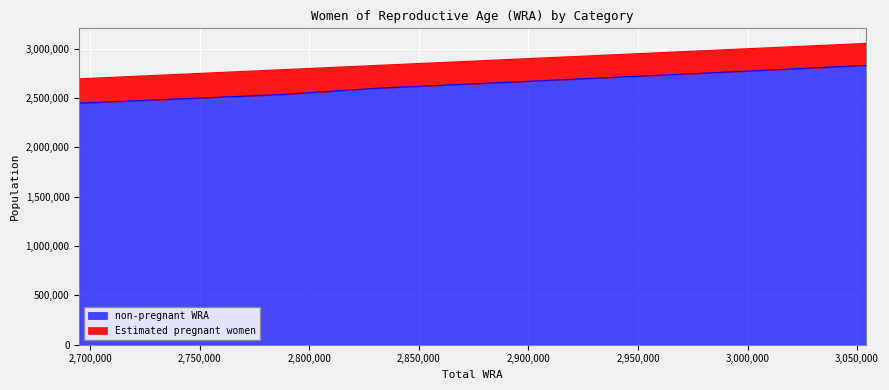

What is the greatest value displayed?

2830693.6